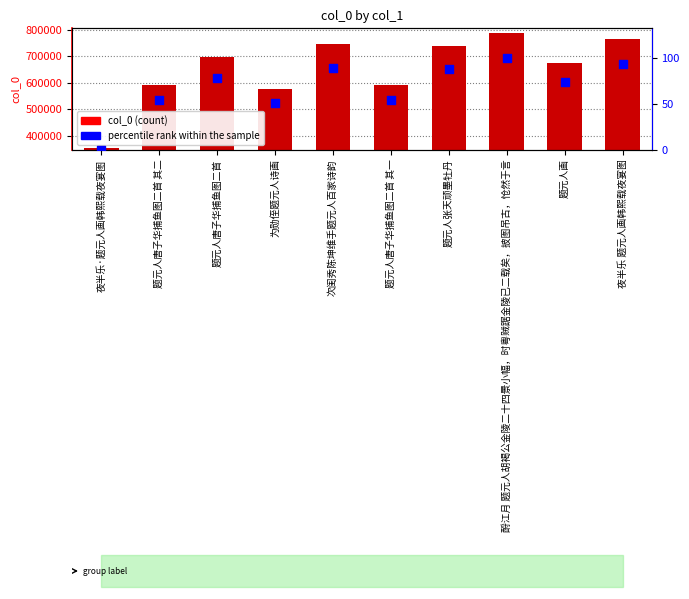

At how many categories does at least one series exceed 513461?

9